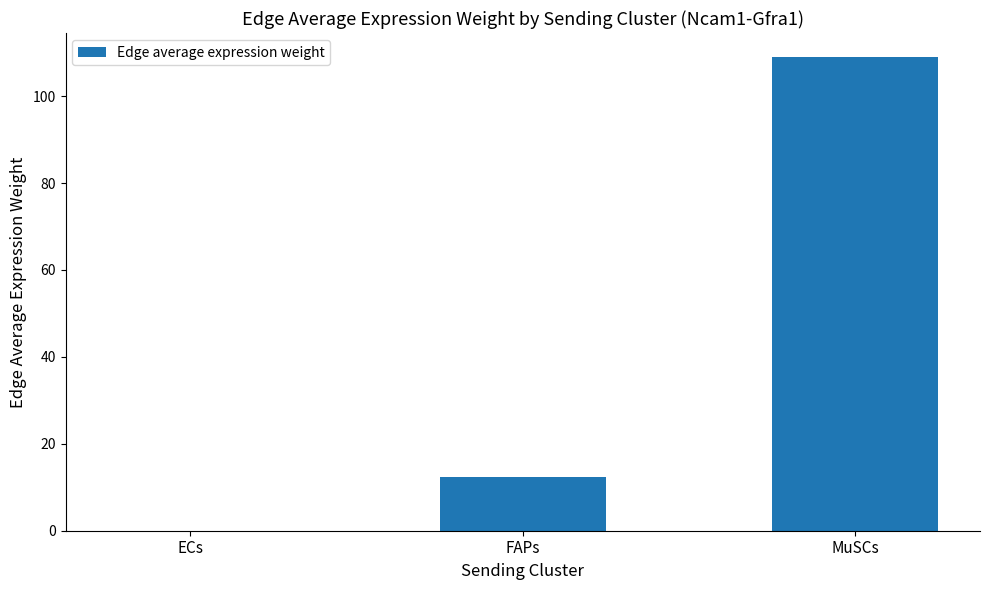

Count the number of data series in this chart.

1